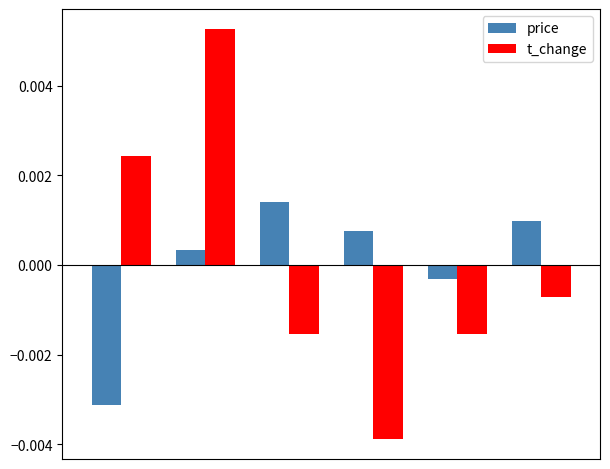

List the series in order of their peak value, lowest first.

price, t_change